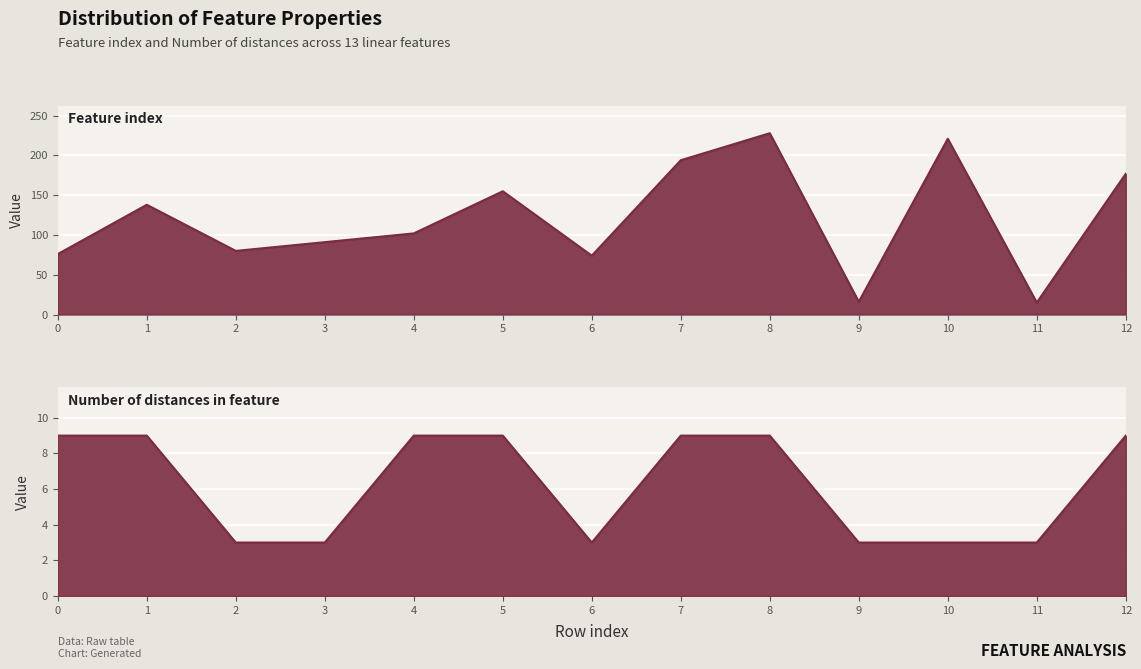

List the series in order of their peak value, lowest first.

Number of distances in feature, Feature index